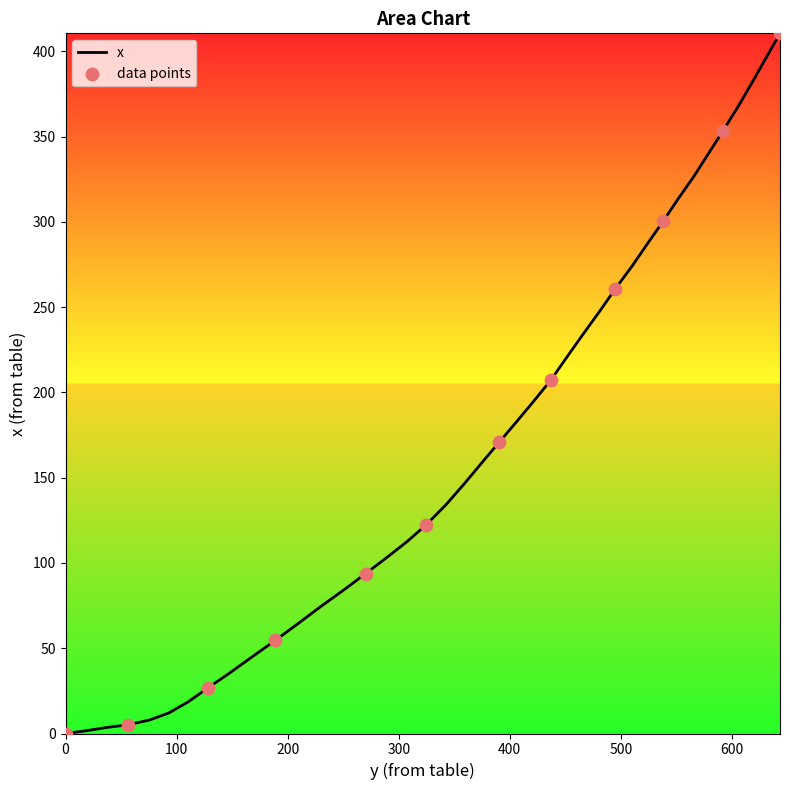

What is the greatest value displayed?

410.5